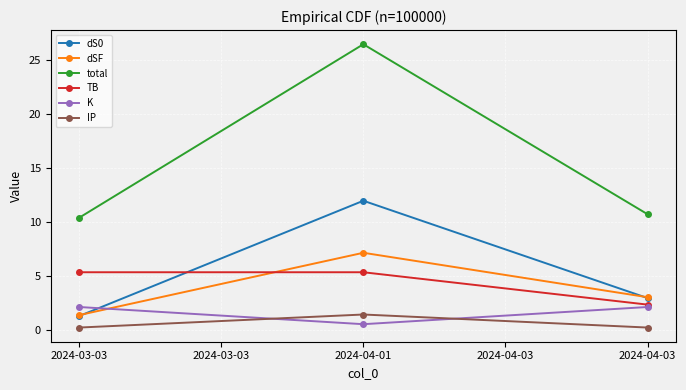

What is the highest value of the dSF series?

7.1